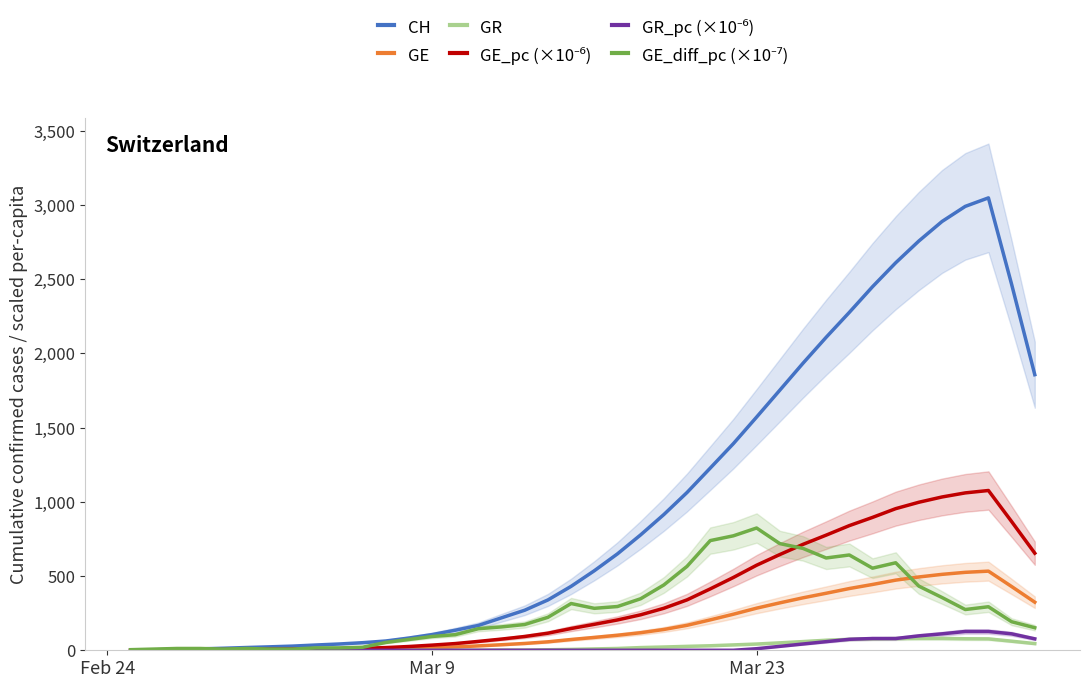

At how many categories does at least one series exceed 534?

20